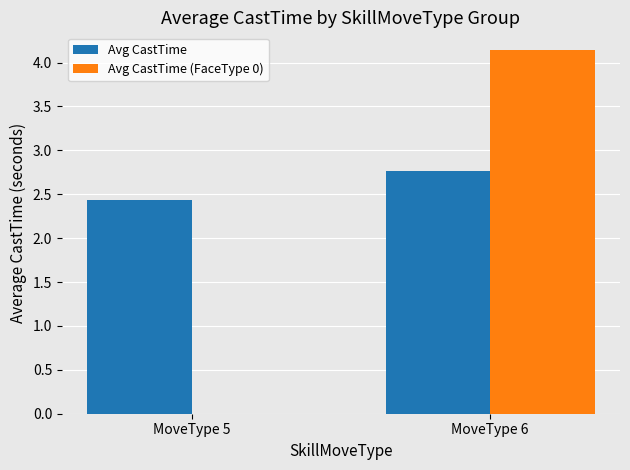

How many distinct data groups are displayed?

2